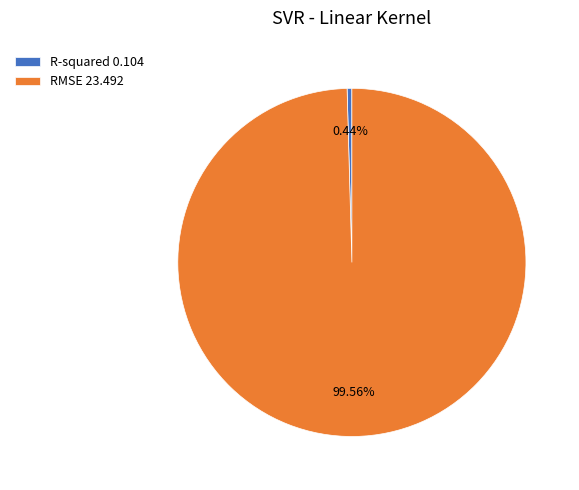

Which has a higher value, RMSE or R-squared?

RMSE